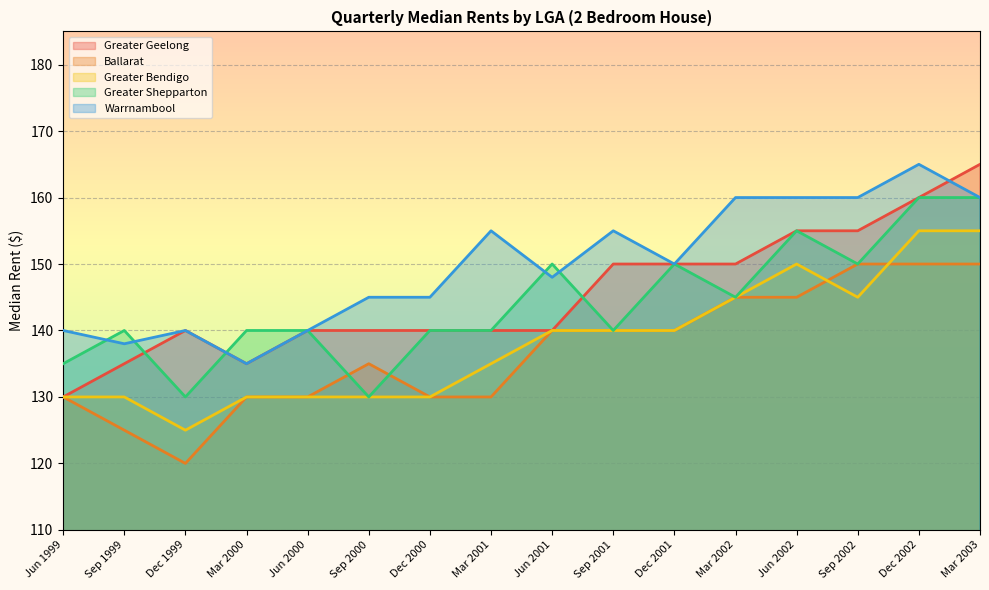

What is the sum of the Ballarat values at Jun 2002 and Mar 2001?

275